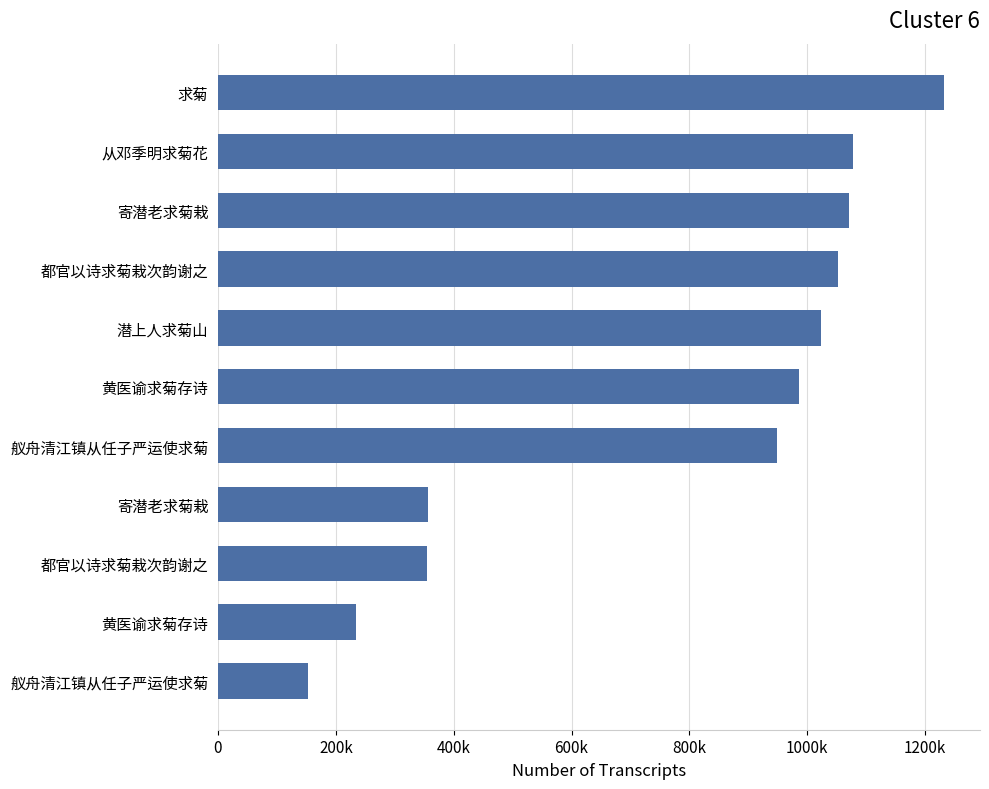

Does the chart contain any negative values?

No